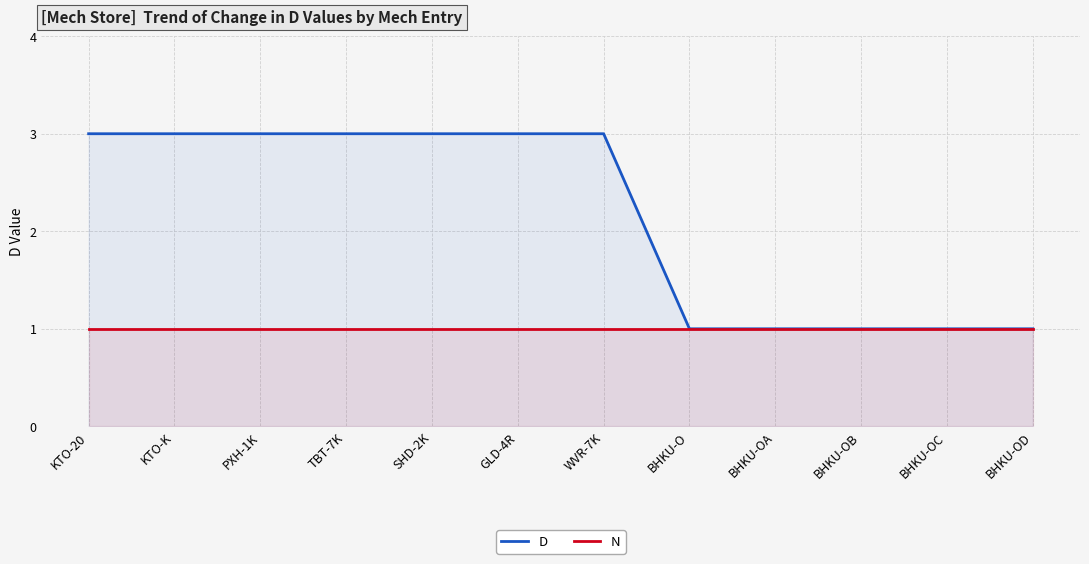

True or false: N and D intersect in this chart.

False